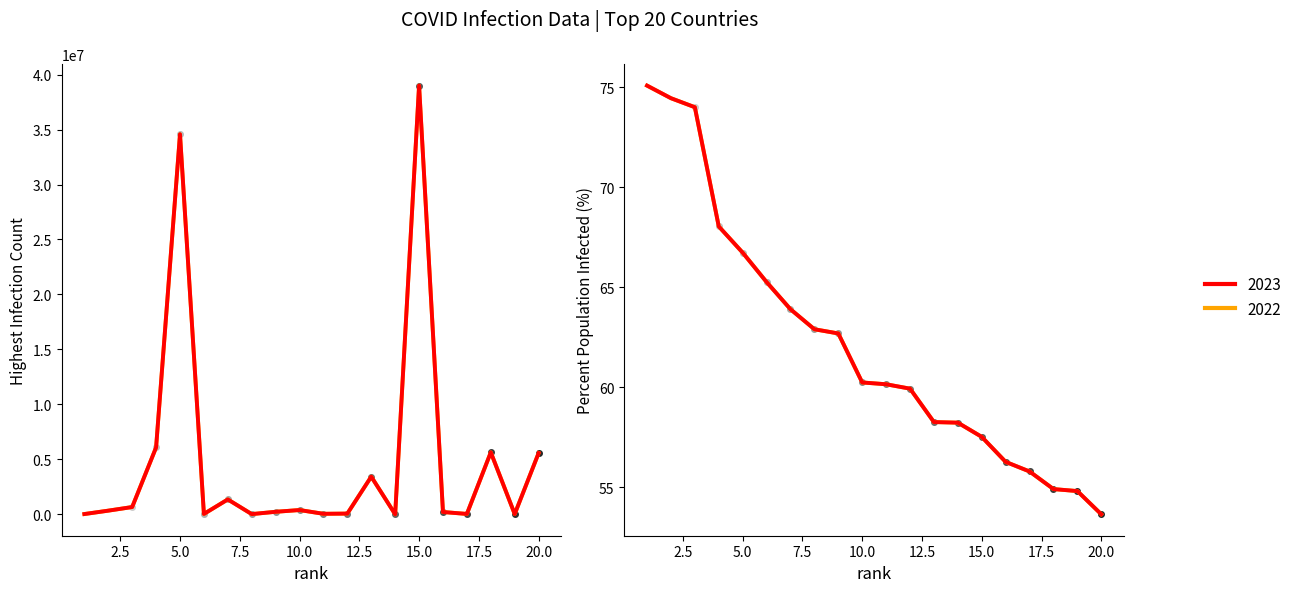

In HighestInfectionCount, how many points are lower than both neighbors (excluding endpoints)?

6